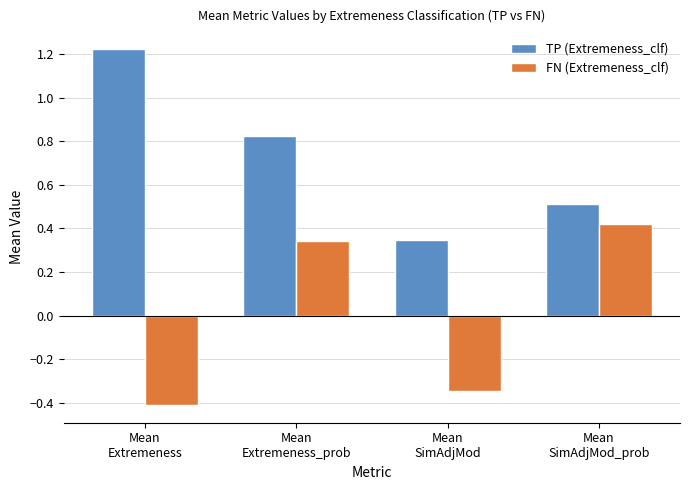

Which series has the largest total across all categories?

TP (Extremeness_clf)